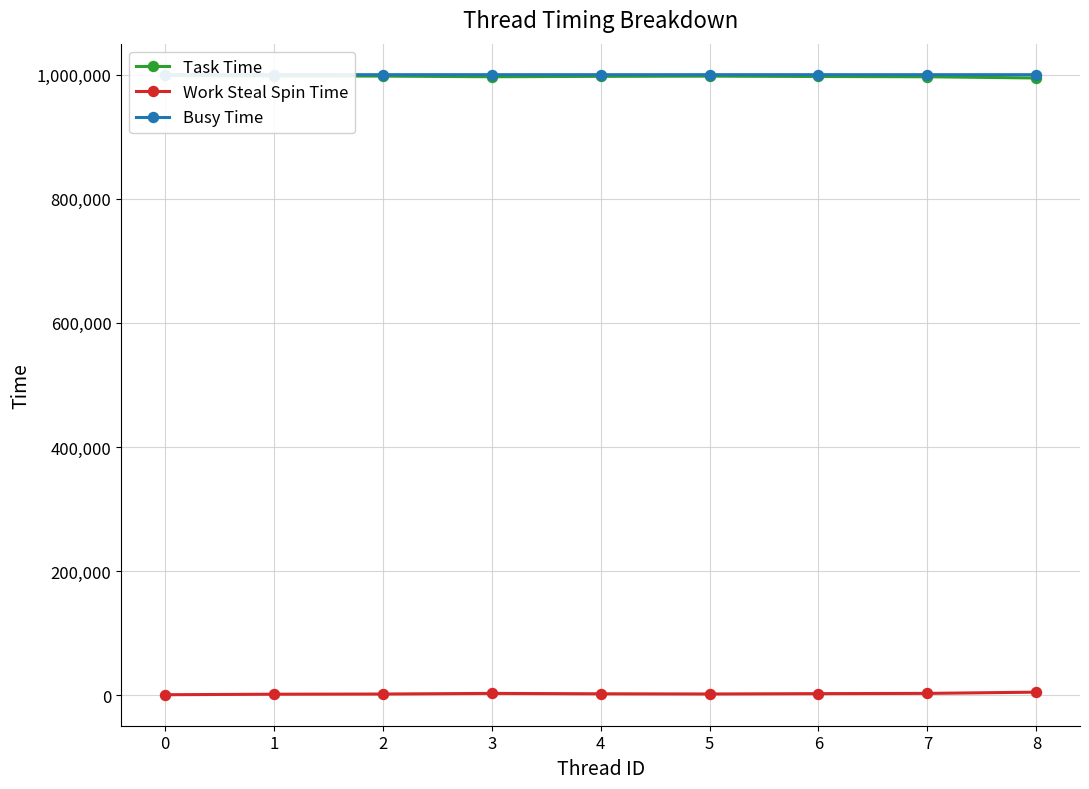

The Task Time series shows 494621 at 8. True or false?

False